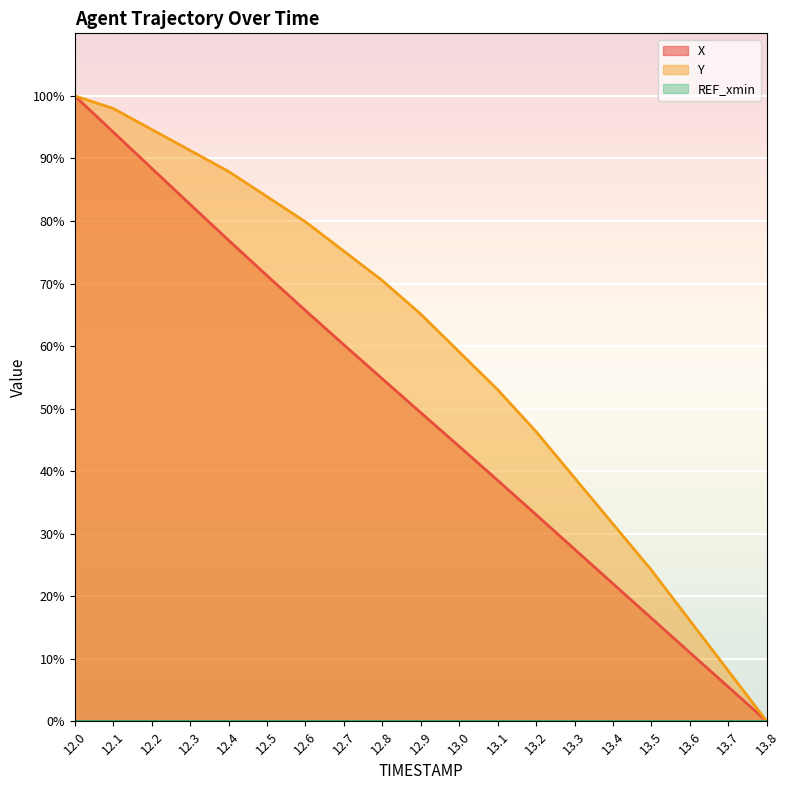

How many categories are shown in the chart?

19